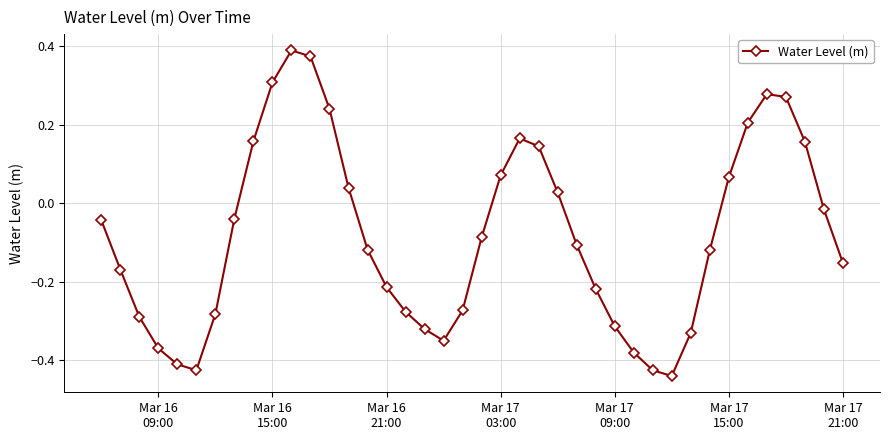

How many interior local peaks (higher than both neighbors) does the data have?

3